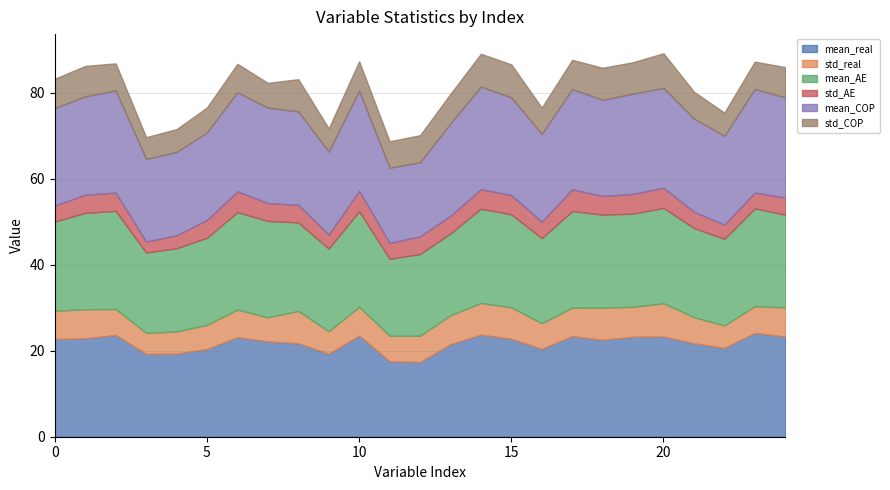

List the series in order of their peak value, highest first.

mean_real, mean_COP, mean_AE, std_COP, std_real, std_AE